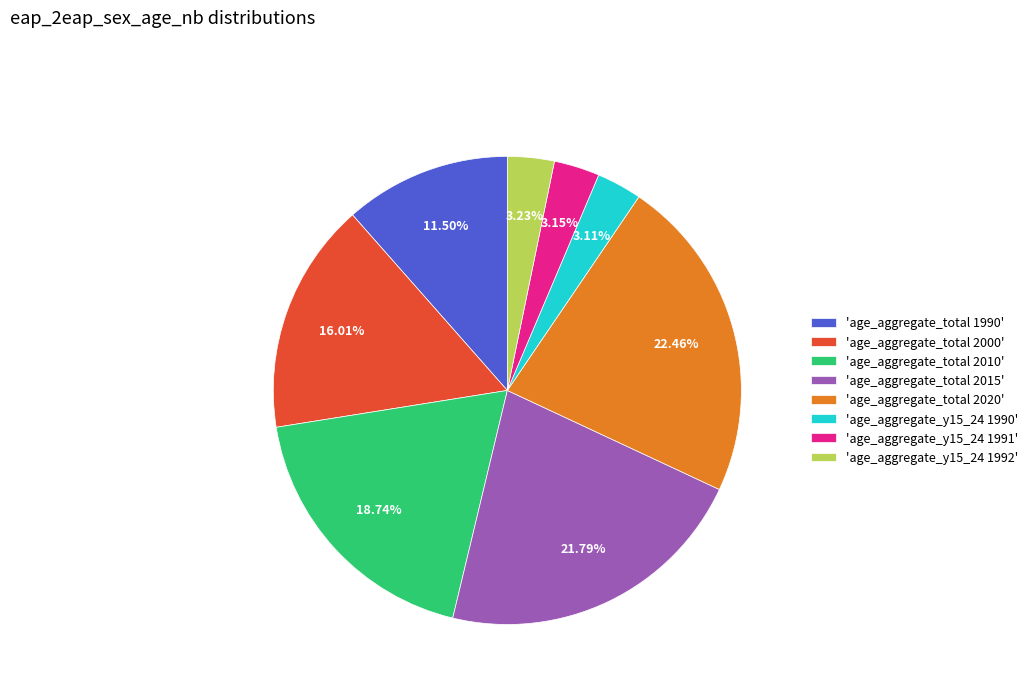

Is there a majority slice in this chart?

No